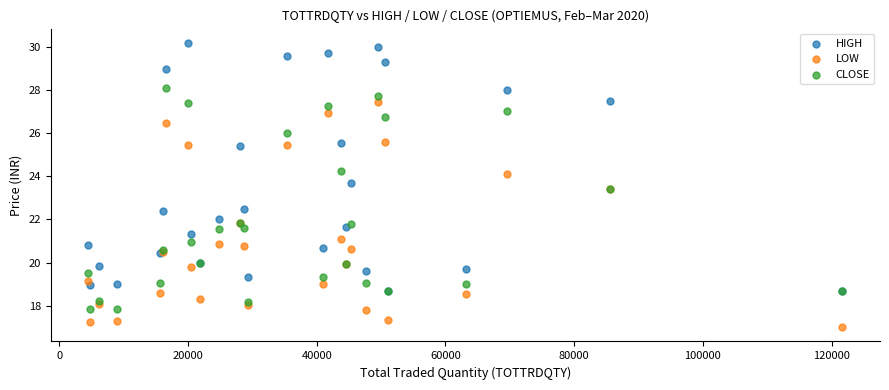

What are all the series names shown in the legend?

HIGH, LOW, CLOSE